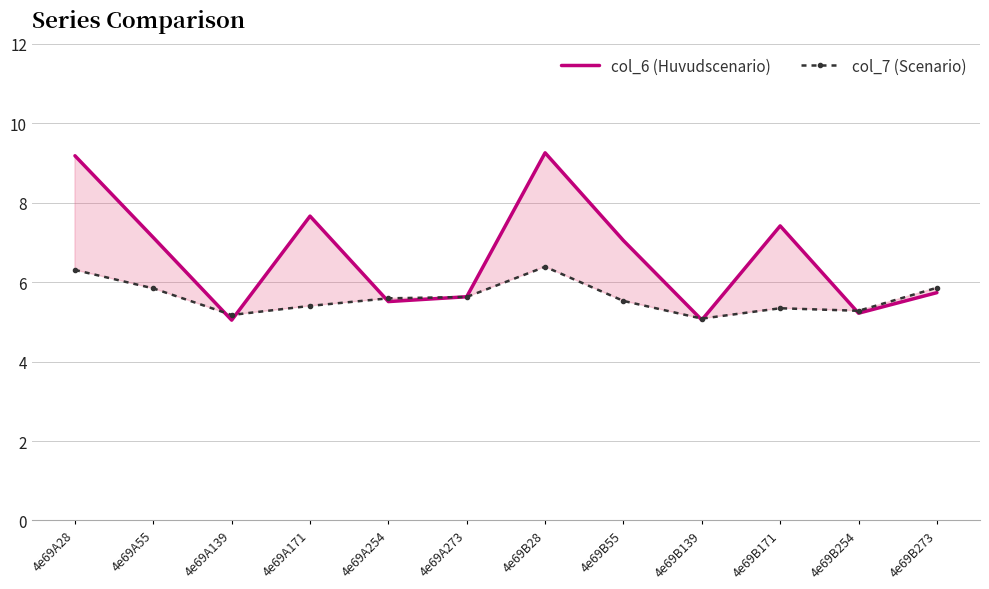

Rank the series at 4e69B171 from lowest to highest value.

col_7 (Scenario), col_6 (Huvudscenario)